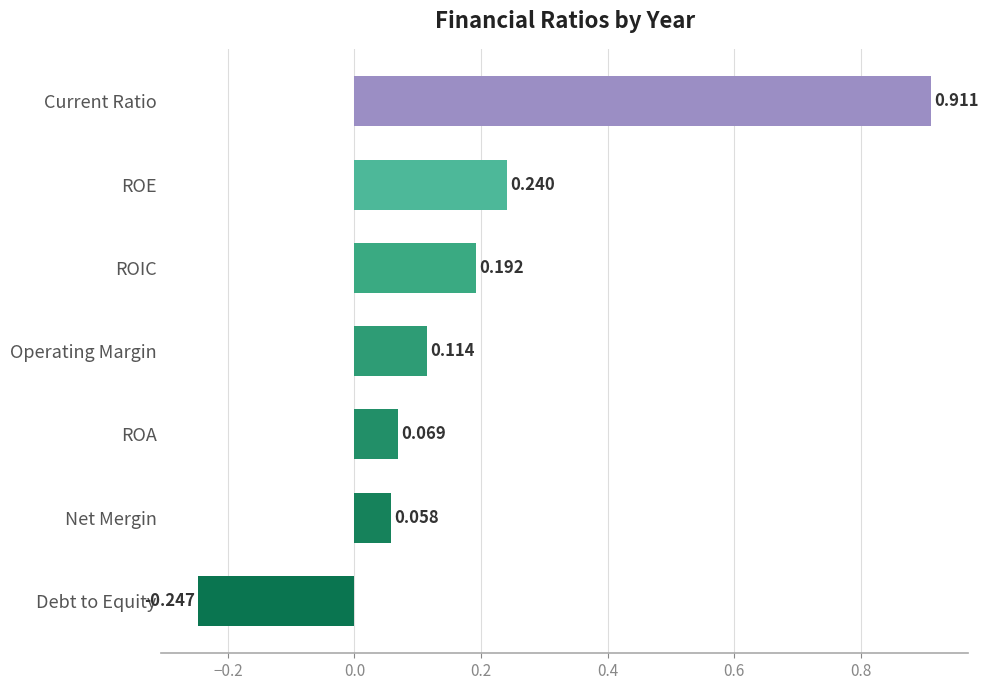

What is the label of the 1st bar from the top?

Current Ratio